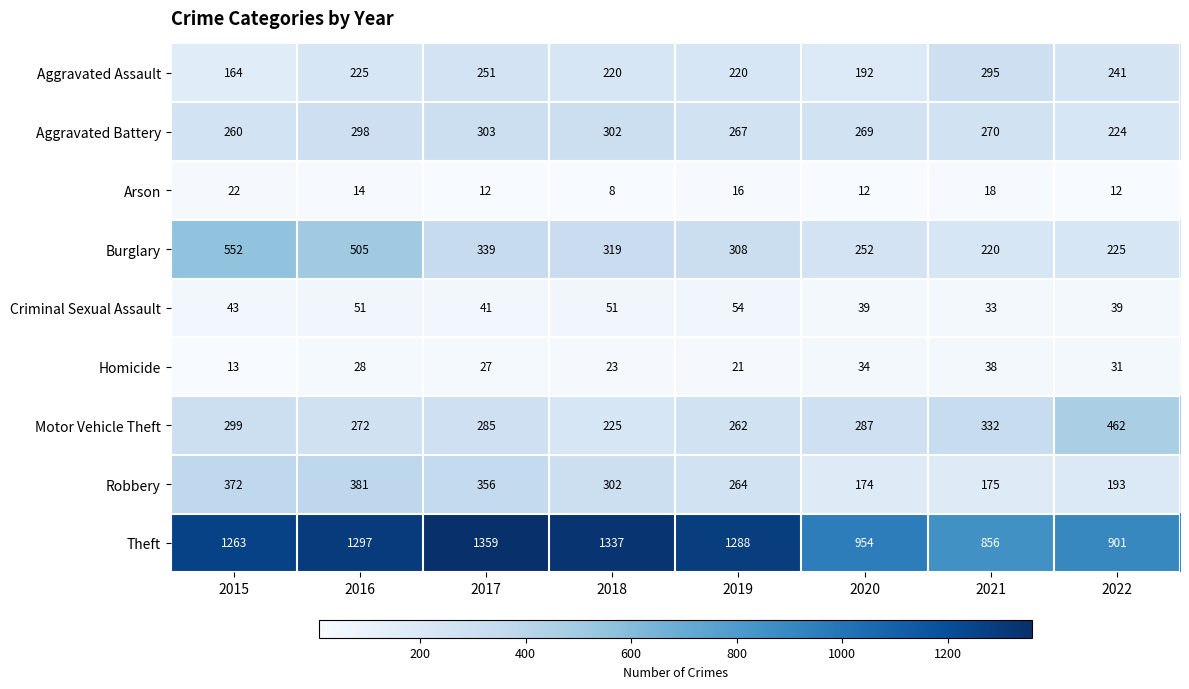

Where is Robbery nearest to the value 277?

2019